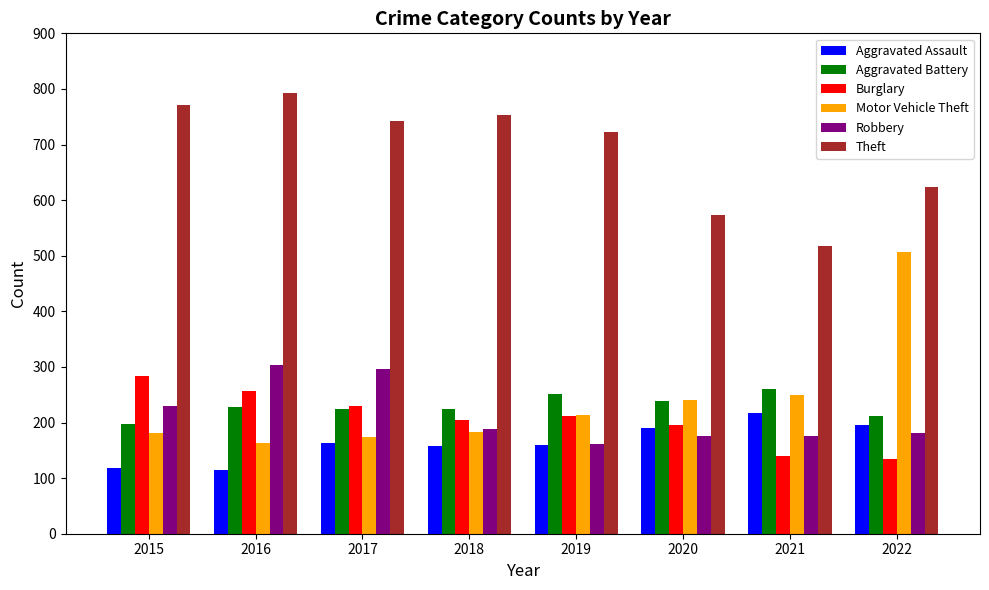

What is the spread (max minus min) of values at 2021?

378